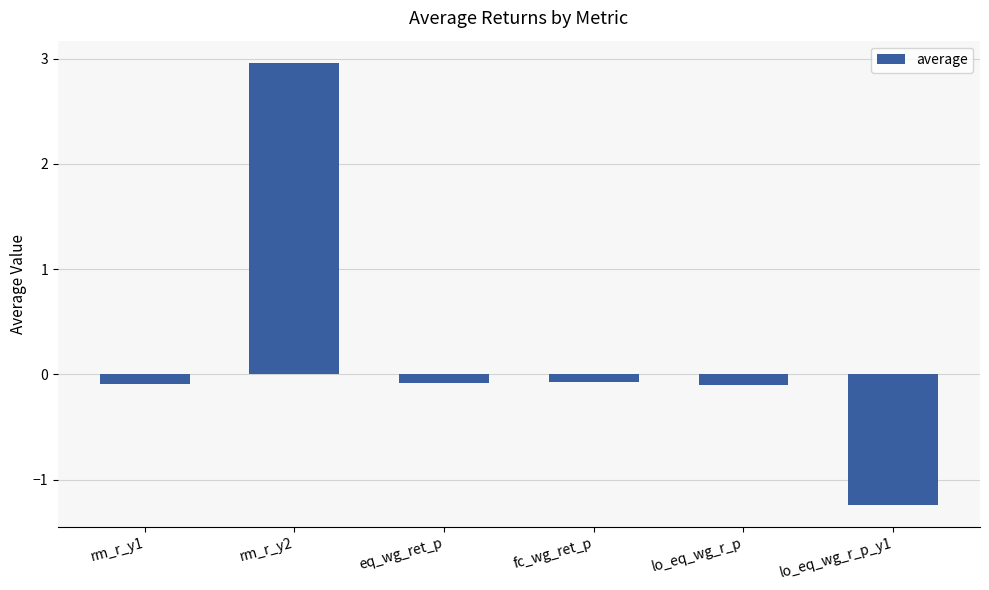

What is the difference between the maximum and minimum values?

4.2